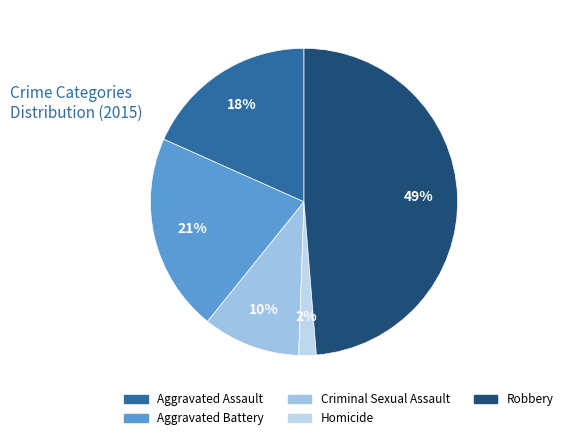

What portion of the pie excludes Aggravated Battery?

79.1%